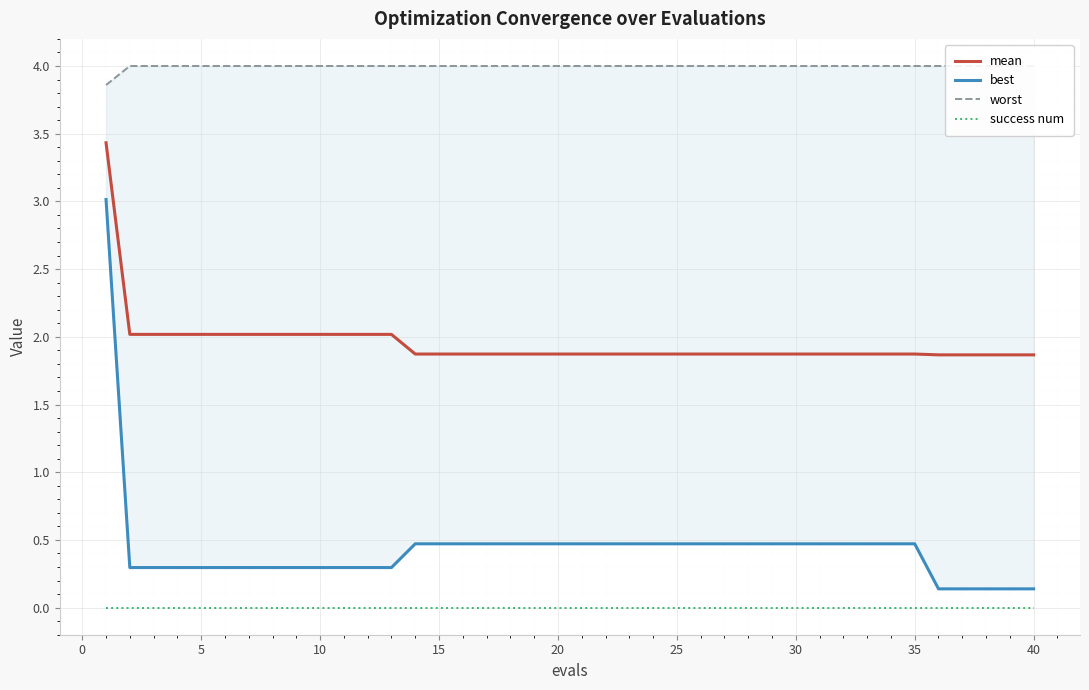

What is the highest value of the mean series?

3.4